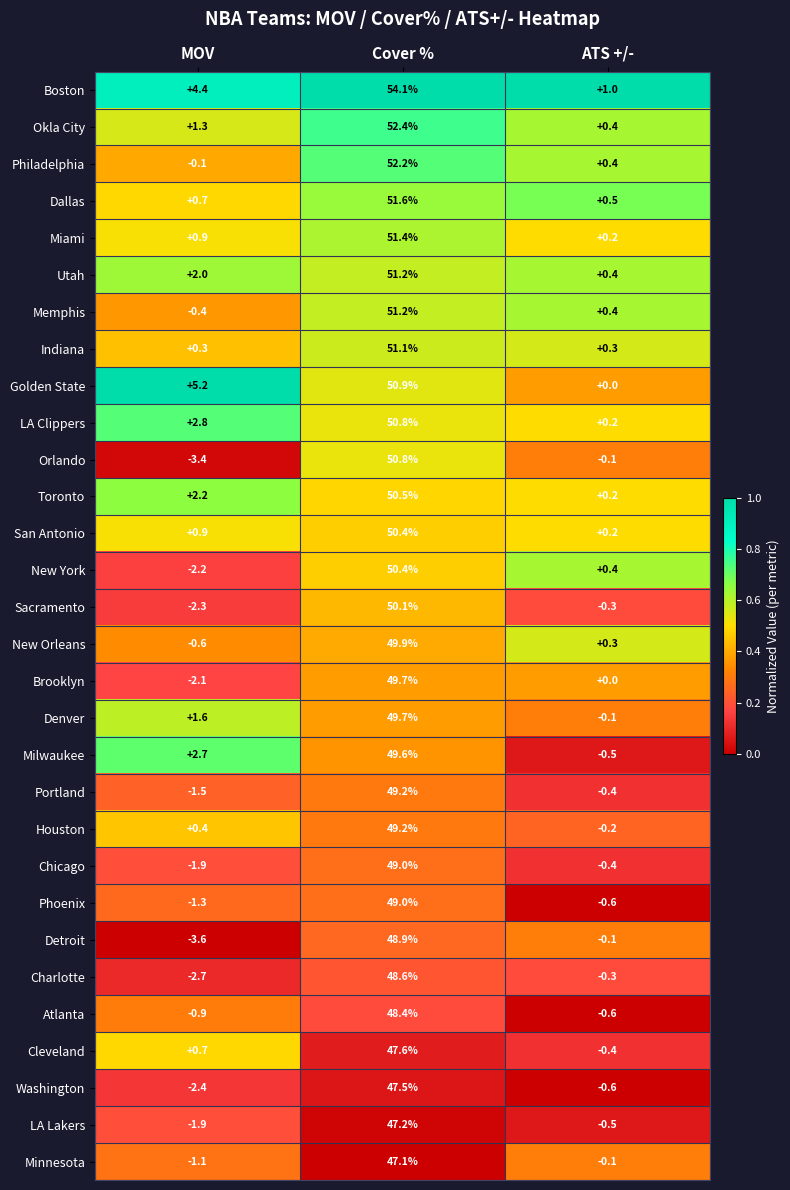

List the labels in order of Golden State value, smallest first.

ATS +/-, MOV, Cover %